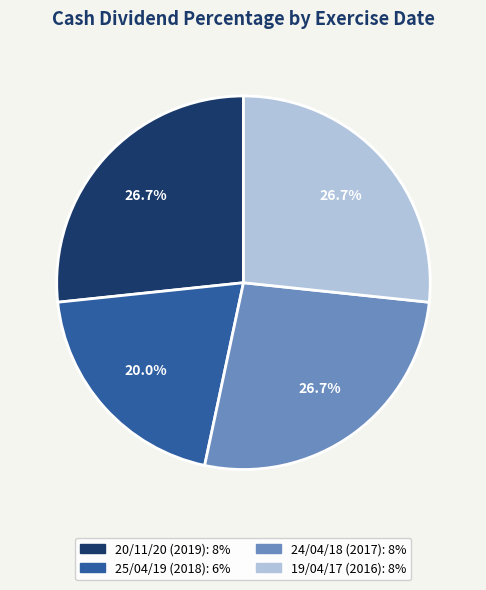

True or false: 19/04/17 (2016) accounts for 16% of the total.

False